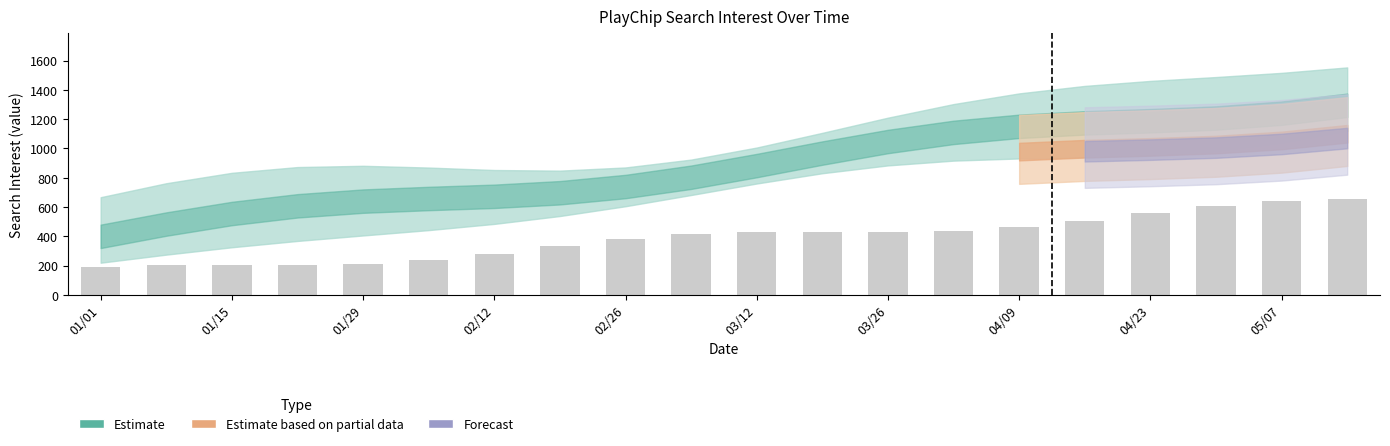

Does the chart contain stacked bars?

No